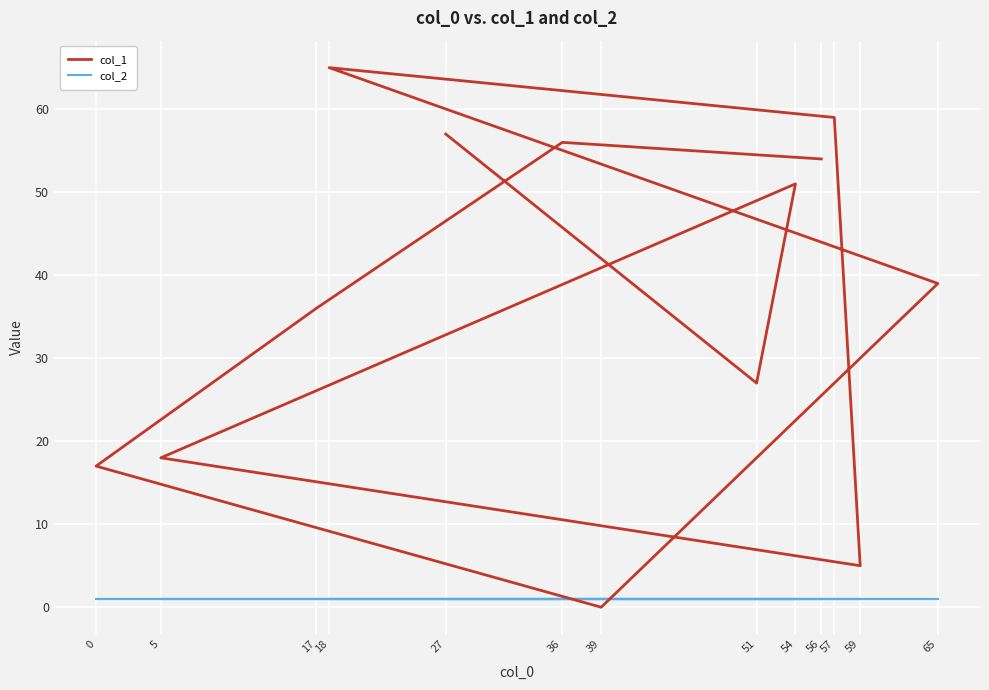

True or false: col_1 and col_2 cross at least once.

True